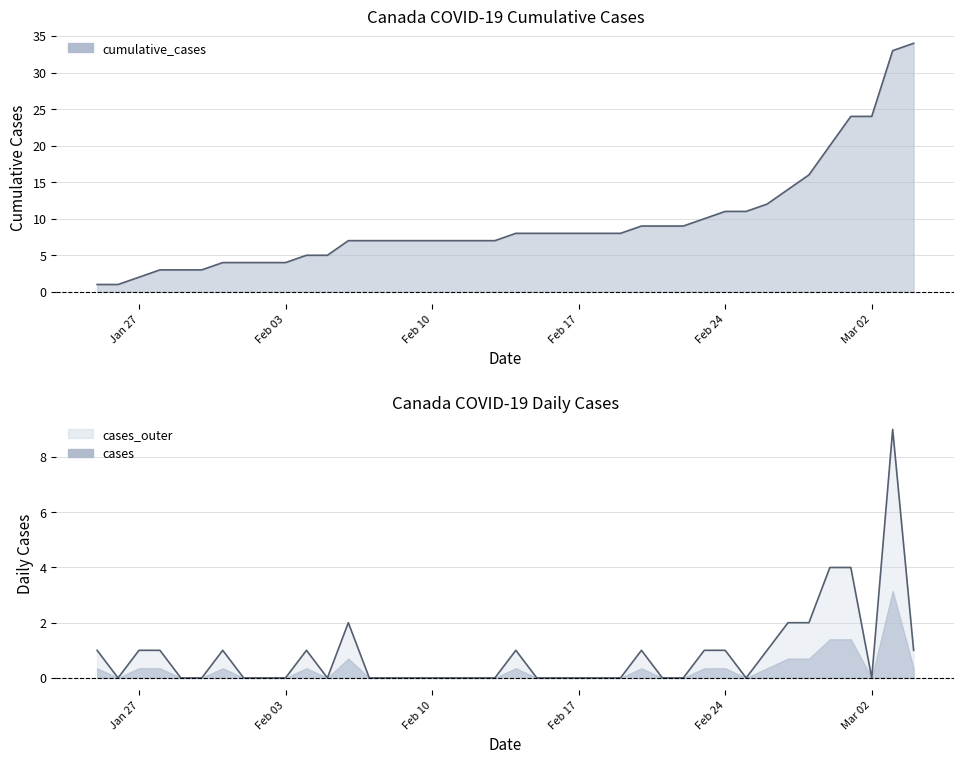

True or false: cases and cumulative_cases intersect in this chart.

False